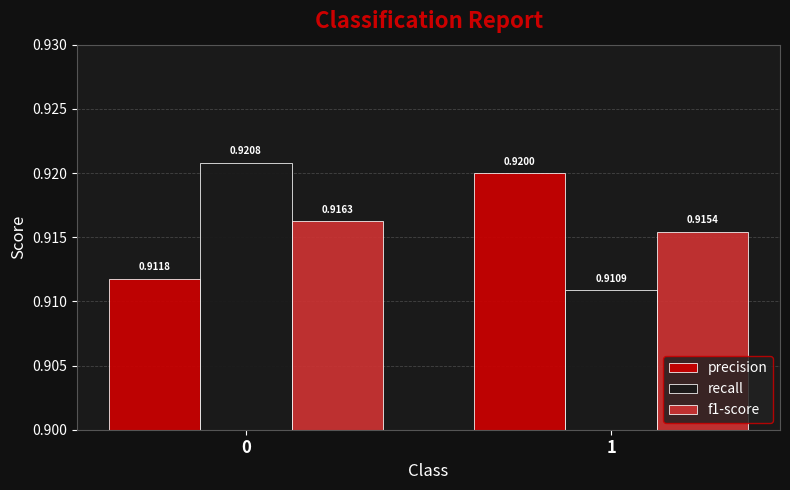

At how many categories does at least one series exceed 0?

2